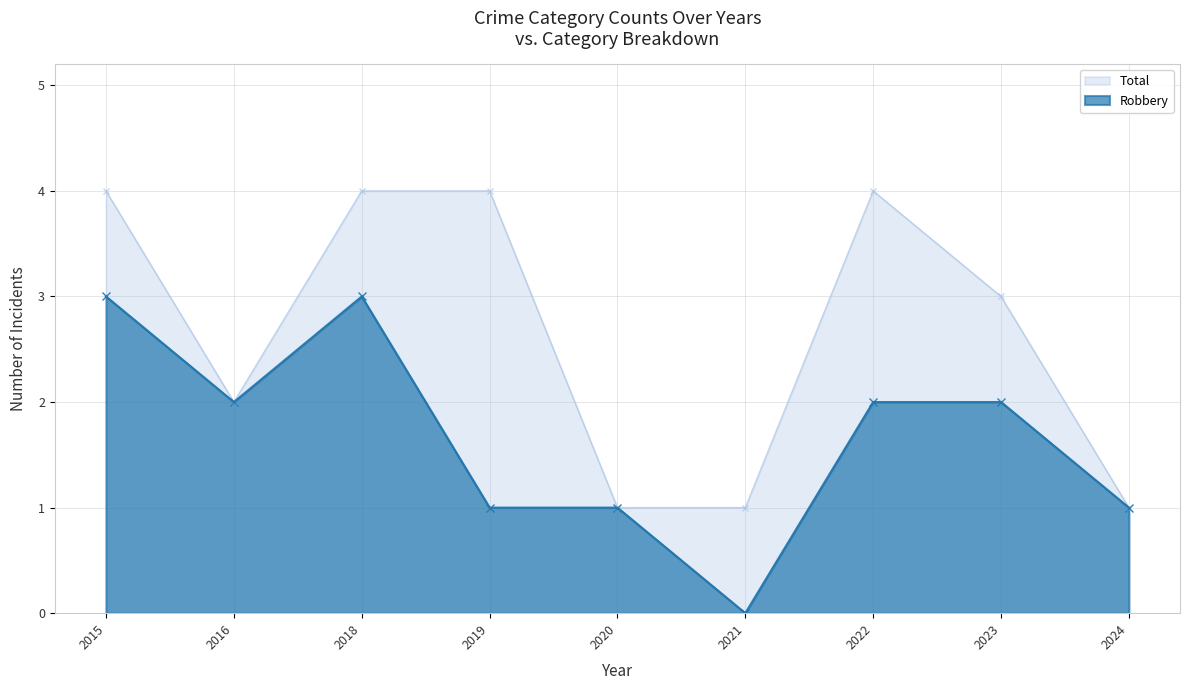

In Robbery, how many points are higher than both neighbors (excluding endpoints)?

1